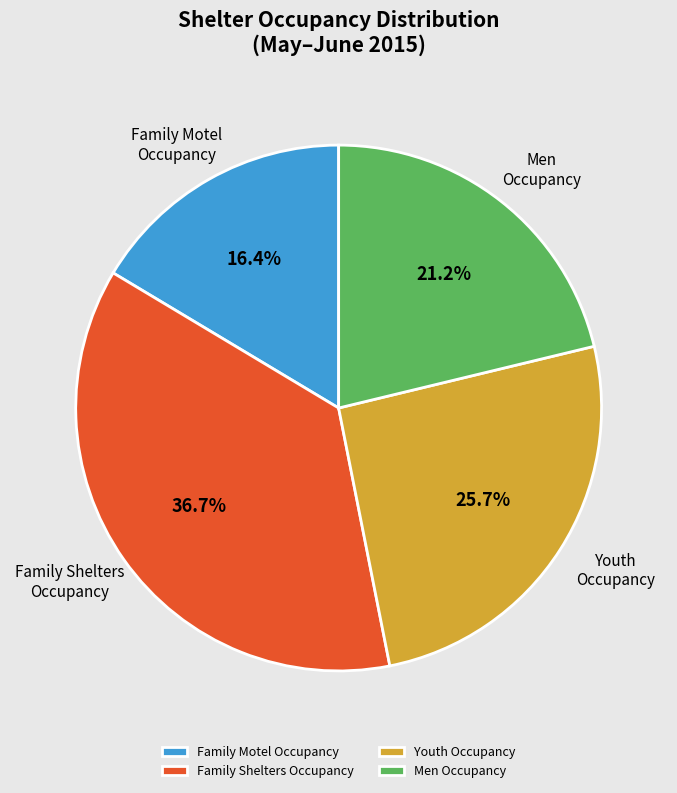

Approximately how many times larger is the value at Men Occupancy compared to Family Motel Occupancy?

1.3